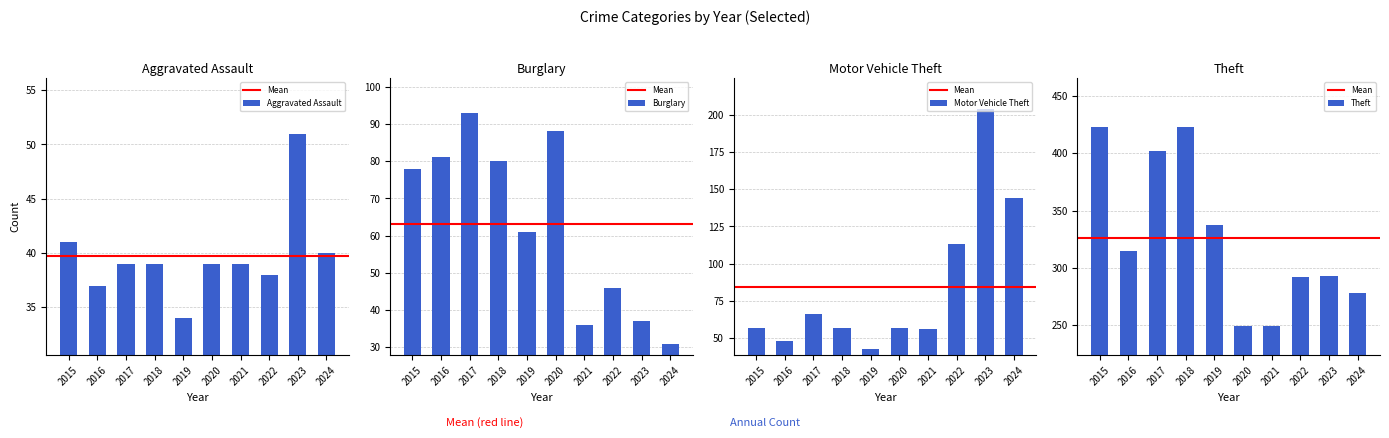

What are all the series names shown in the legend?

Aggravated Assault, Burglary, Motor Vehicle Theft, Theft